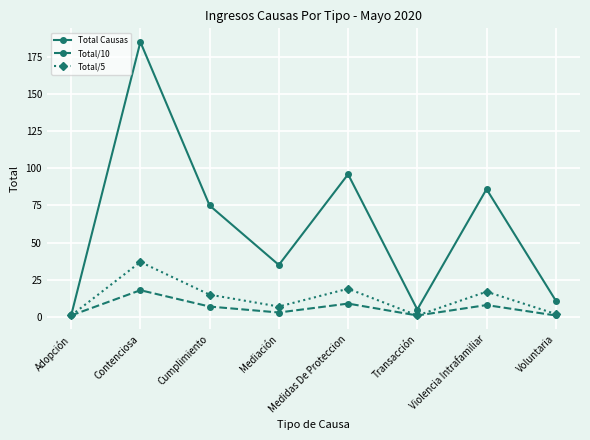

What is the maximum value shown in the chart?

185